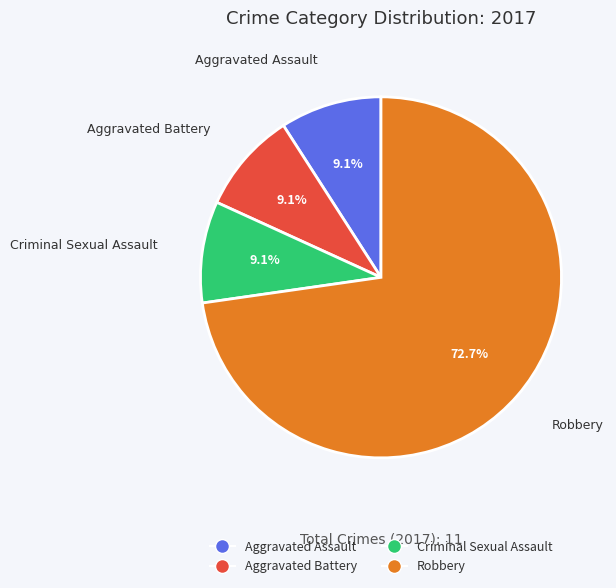

Count the number of slices in the pie.

4